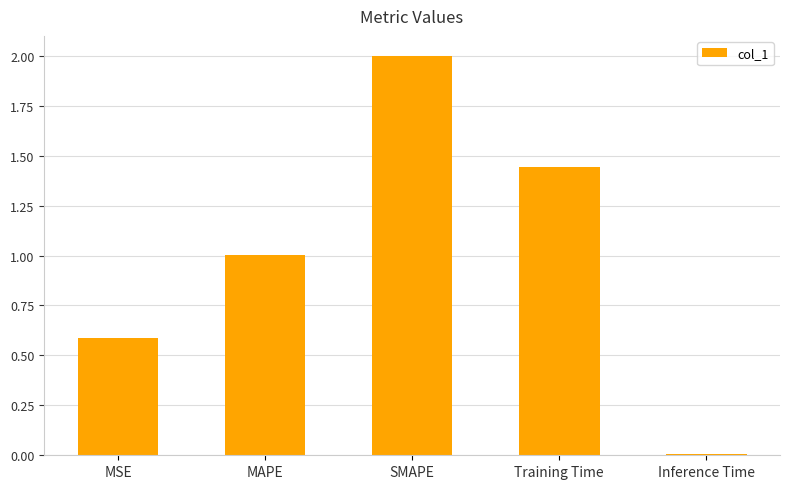

What is the change in value from MAPE to SMAPE?

+1.0